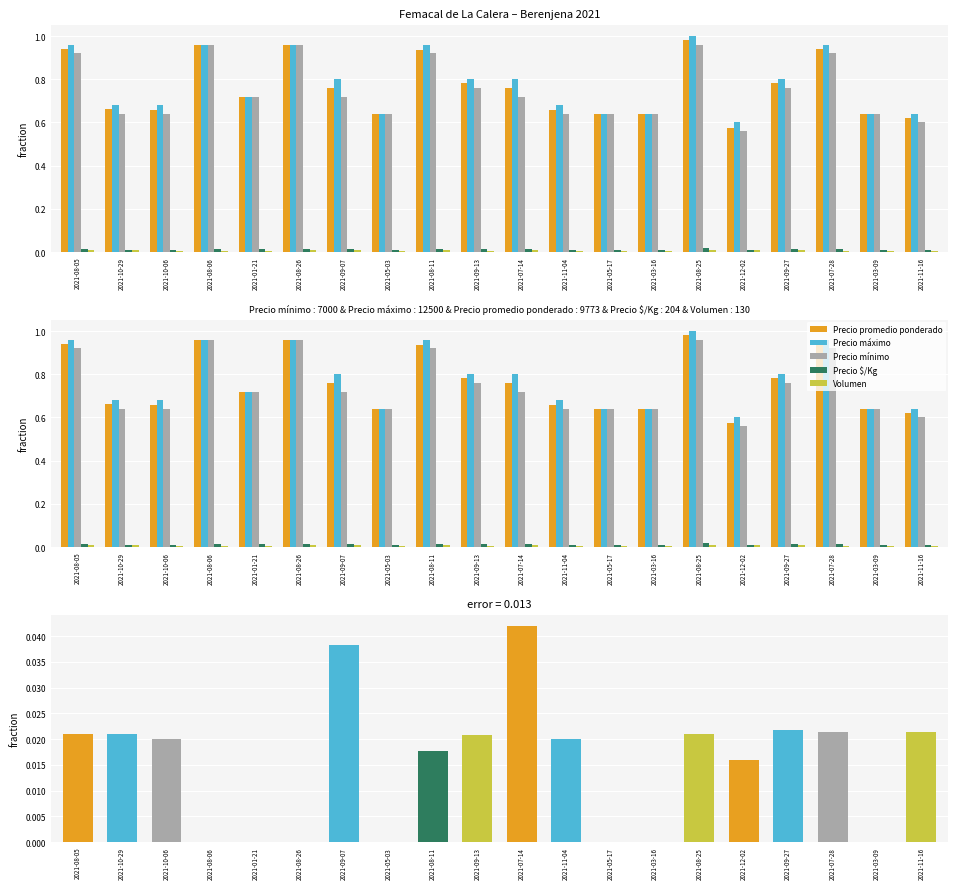

Reading left to right, transcribe all the data shown in this chart.

Precio promedio ponderado: 2021-08-05=0.9	2021-10-29=0.7	2021-10-06=0.7	2021-08-06=1.0	2021-01-21=0.7	2021-08-26=1.0	2021-09-07=0.8	2021-05-03=0.6	2021-08-11=0.9	2021-09-13=0.8	2021-07-14=0.8	2021-11-04=0.7	2021-05-17=0.6	2021-03-16=0.6	2021-08-25=1.0	2021-12-02=0.6	2021-09-27=0.8	2021-07-28=0.9	2021-03-09=0.6	2021-11-16=0.6
Precio máximo: 2021-08-05=1.0	2021-10-29=0.7	2021-10-06=0.7	2021-08-06=1.0	2021-01-21=0.7	2021-08-26=1.0	2021-09-07=0.8	2021-05-03=0.6	2021-08-11=1.0	2021-09-13=0.8	2021-07-14=0.8	2021-11-04=0.7	2021-05-17=0.6	2021-03-16=0.6	2021-08-25=1.0	2021-12-02=0.6	2021-09-27=0.8	2021-07-28=1.0	2021-03-09=0.6	2021-11-16=0.6
Precio mínimo: 2021-08-05=0.9	2021-10-29=0.6	2021-10-06=0.6	2021-08-06=1.0	2021-01-21=0.7	2021-08-26=1.0	2021-09-07=0.7	2021-05-03=0.6	2021-08-11=0.9	2021-09-13=0.8	2021-07-14=0.7	2021-11-04=0.6	2021-05-17=0.6	2021-03-16=0.6	2021-08-25=1.0	2021-12-02=0.6	2021-09-27=0.8	2021-07-28=0.9	2021-03-09=0.6	2021-11-16=0.6
Precio $/Kg: 2021-08-05=0.0	2021-10-29=0.0	2021-10-06=0.0	2021-08-06=0.0	2021-01-21=0.0	2021-08-26=0.0	2021-09-07=0.0	2021-05-03=0.0	2021-08-11=0.0	2021-09-13=0.0	2021-07-14=0.0	2021-11-04=0.0	2021-05-17=0.0	2021-03-16=0.0	2021-08-25=0.0	2021-12-02=0.0	2021-09-27=0.0	2021-07-28=0.0	2021-03-09=0.0	2021-11-16=0.0
Volumen: 2021-08-05=0.0	2021-10-29=0.0	2021-10-06=0.0	2021-08-06=0.0	2021-01-21=0.0	2021-08-26=0.0	2021-09-07=0.0	2021-05-03=0.0	2021-08-11=0.0	2021-09-13=0.0	2021-07-14=0.0	2021-11-04=0.0	2021-05-17=0.0	2021-03-16=0.0	2021-08-25=0.0	2021-12-02=0.0	2021-09-27=0.0	2021-07-28=0.0	2021-03-09=0.0	2021-11-16=0.0